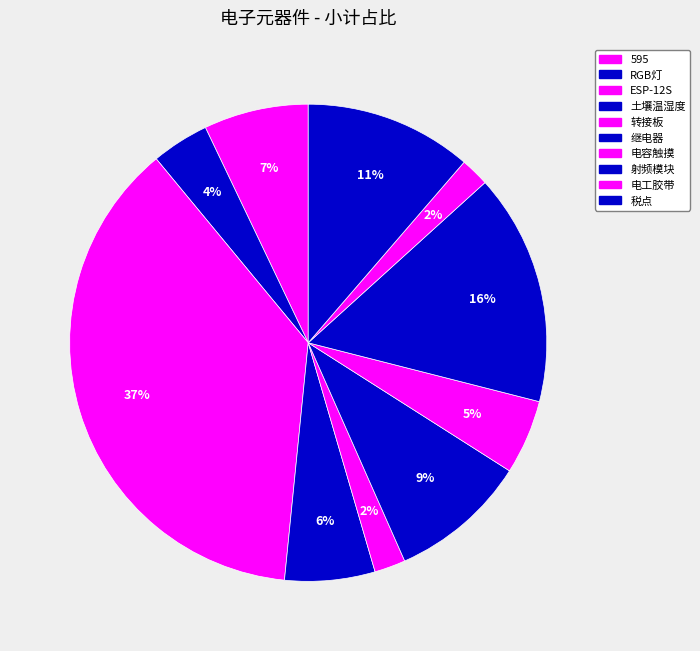

What percentage is the 电容触摸 slice, to the nearest percent?

5%